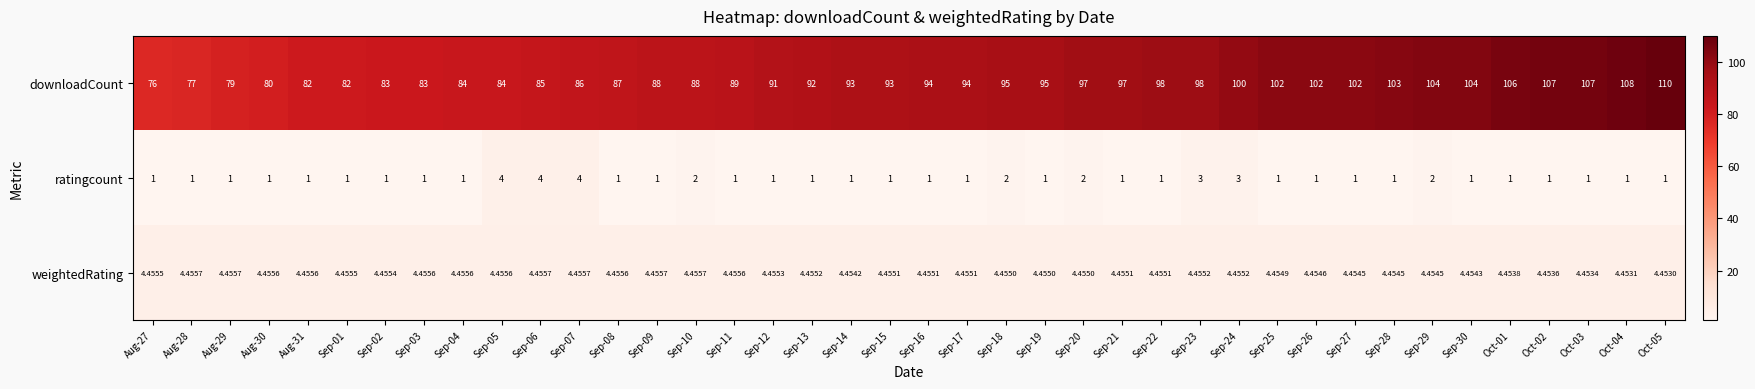

Which series has the largest range (max minus min)?

downloadCount